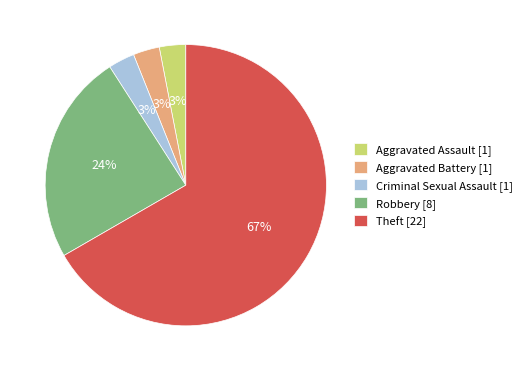

To the nearest percent, what is the difference between the largest and smallest slice percentages?

64%